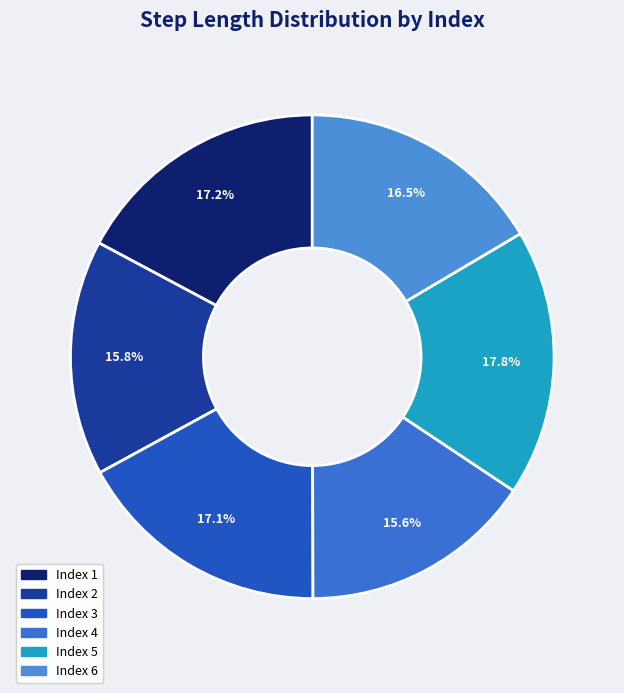

How many segments does this pie chart have?

6